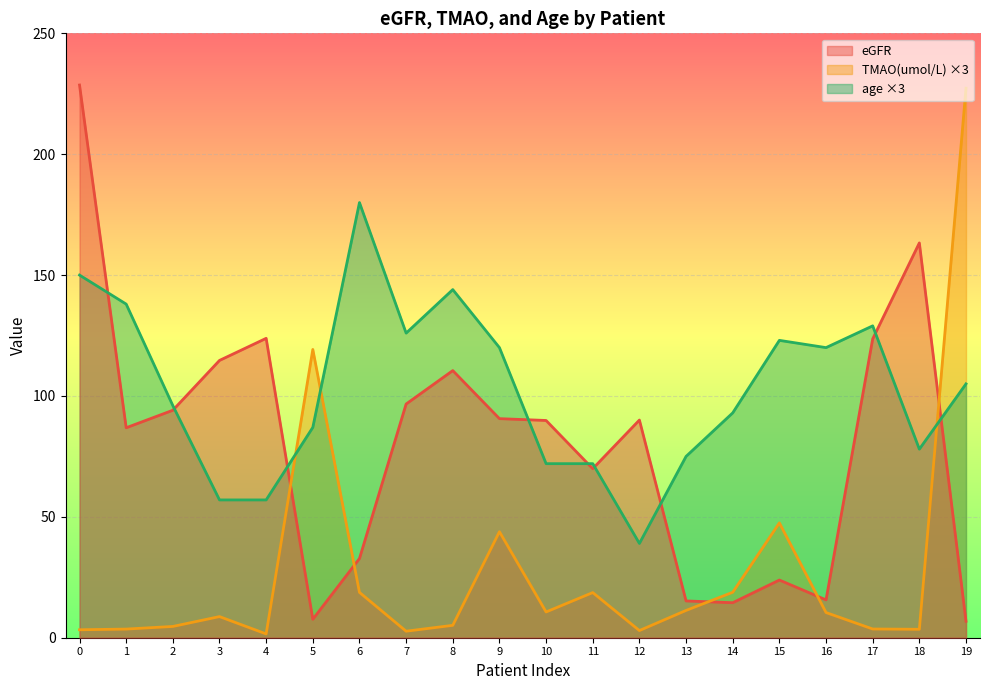

How many data points does each series have?

20